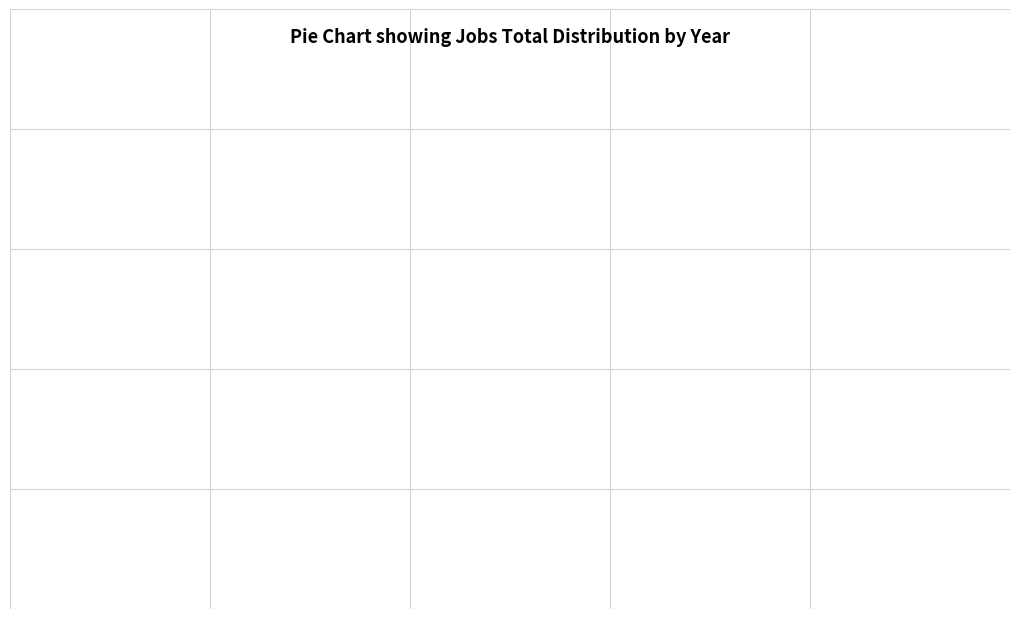

Count the number of slices in the pie.

10